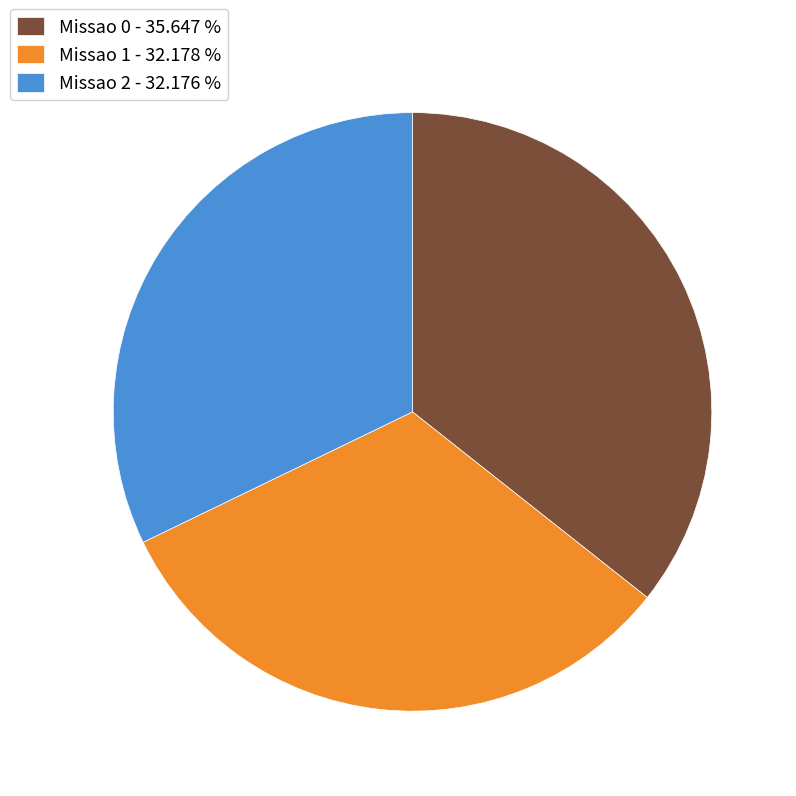

Between Missao 2 and Missao 0, which is larger?

Missao 0